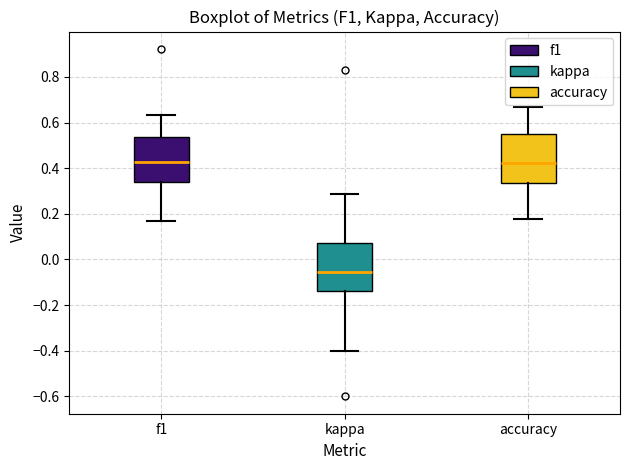

Reading left to right, transcribe this box plot: for each box, give where its median line is, the range the box spans, and where its two whiskers end, as read against the y-axis. The values are not printed on the chart, so give them approximately, as read against the axis.

f1: median 0.42, box 0.34 to 0.54, whiskers 0.16 to 0.64
kappa: median -0.06, box -0.14 to 0.08, whiskers -0.40 to 0.28
accuracy: median 0.42, box 0.34 to 0.56, whiskers 0.18 to 0.66